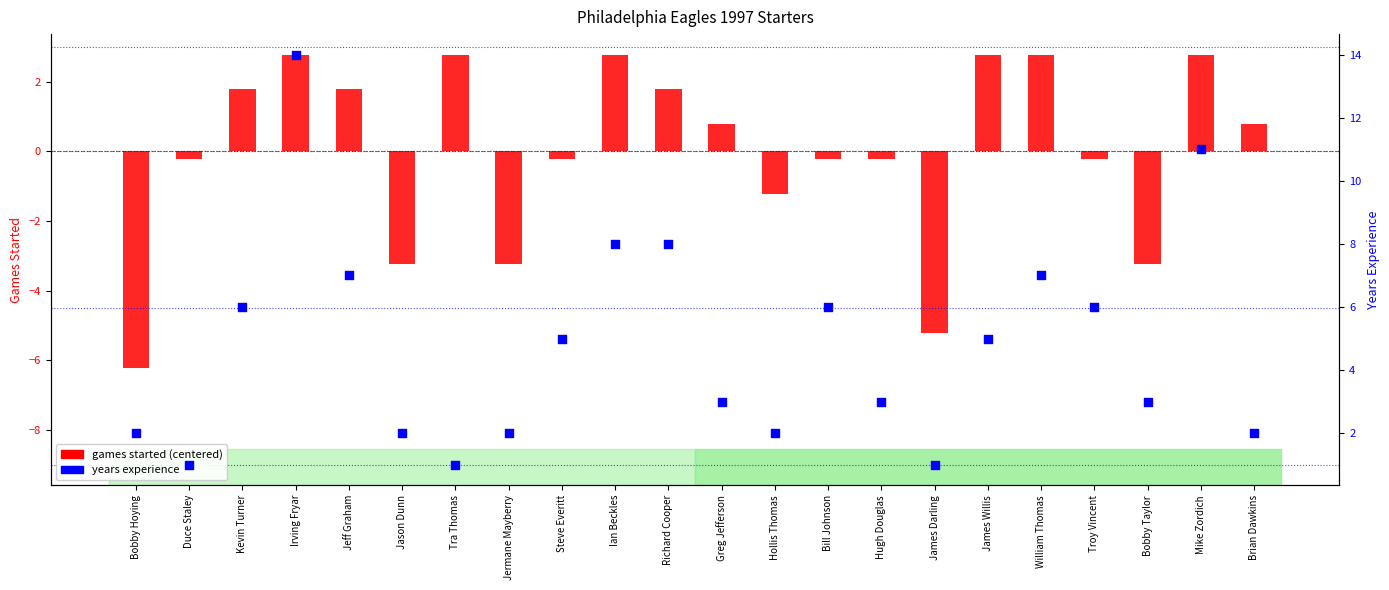

Is the value of games started (centered) at Steve Everitt greater than the value of years experience at Jason Dunn?

No